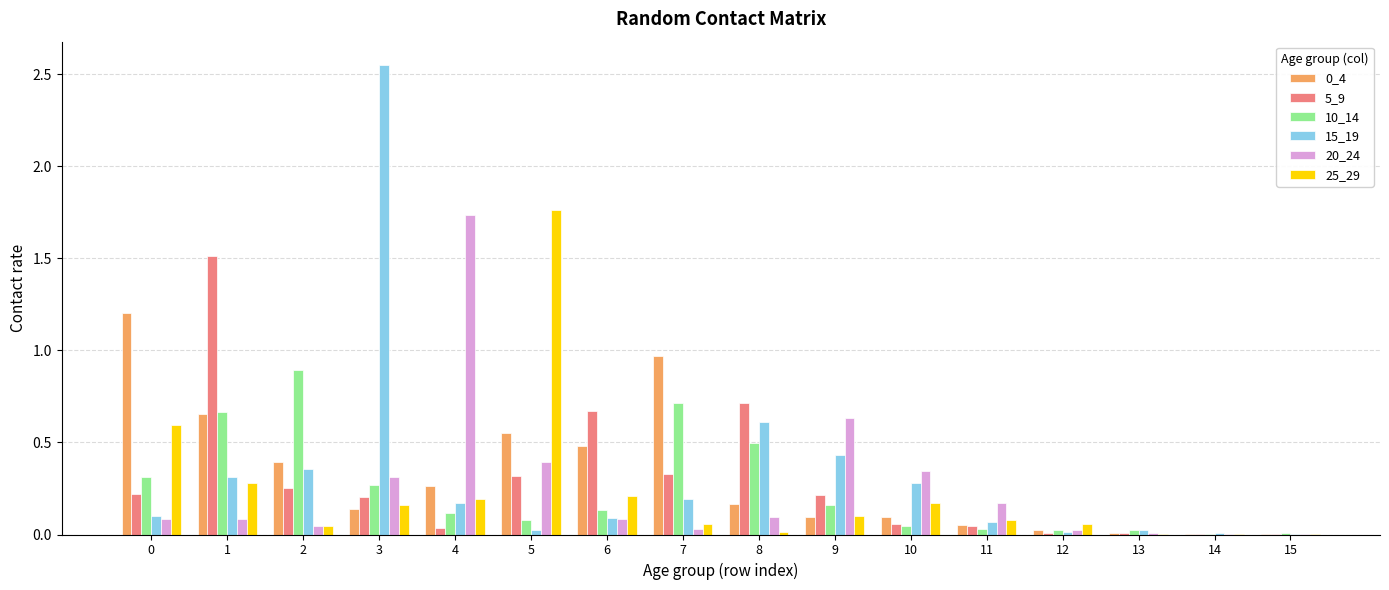

Is the value of 5_9 at 14 greater than the value of 0_4 at 9?

No